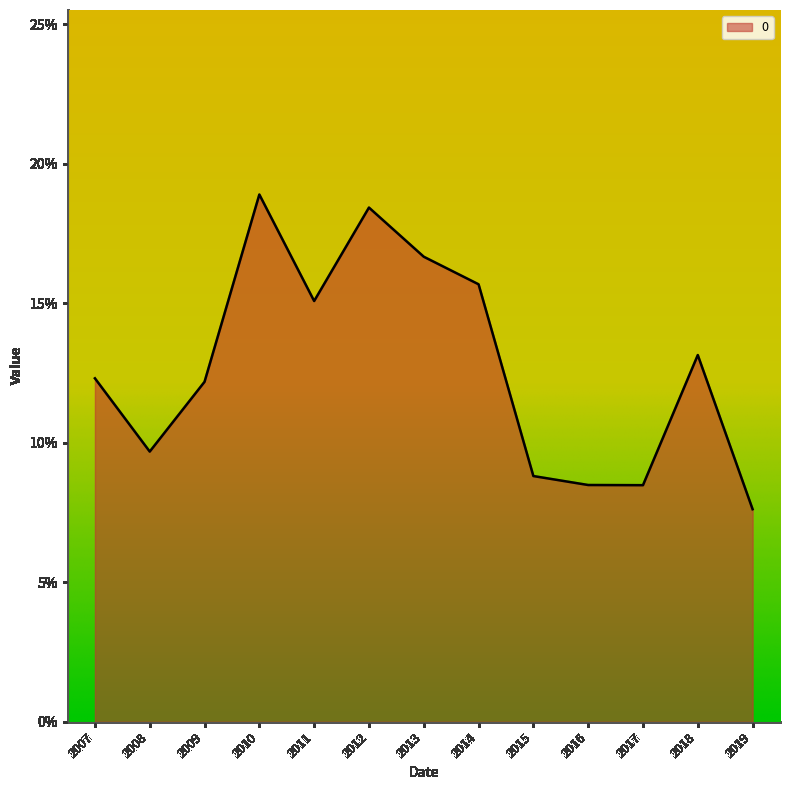

Does the chart display data point markers on the line(s)?

No